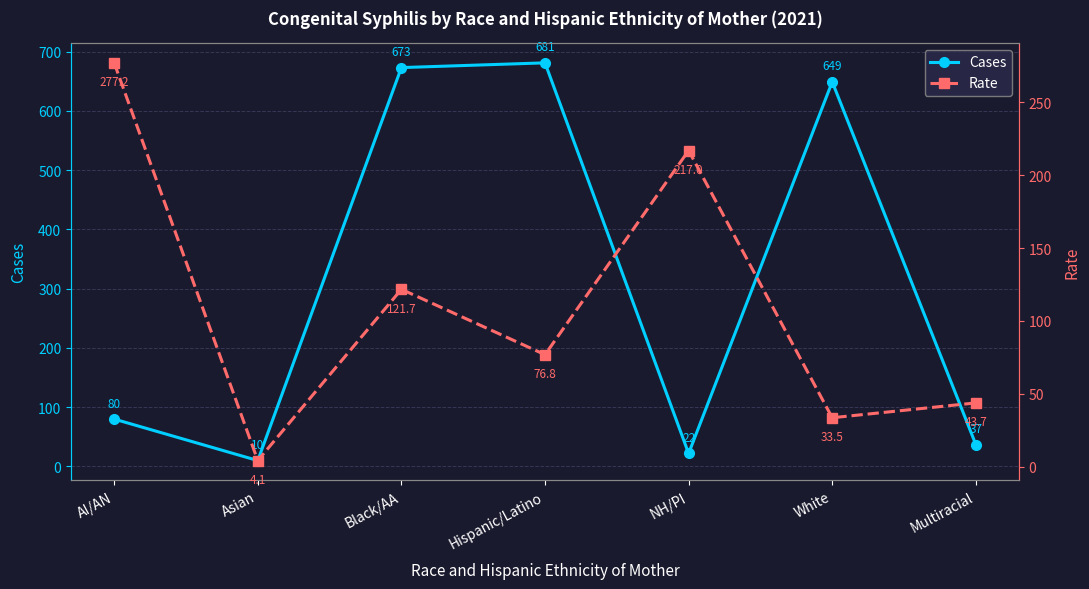

What is the value of the Rate point at the 6th from the left?

33.5